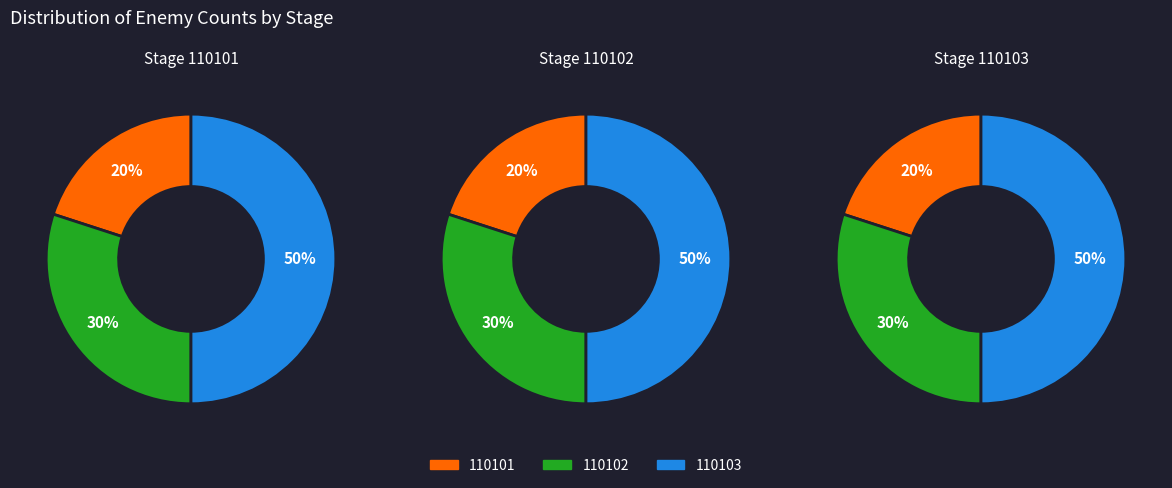

Count the number of slices in the pie.

3